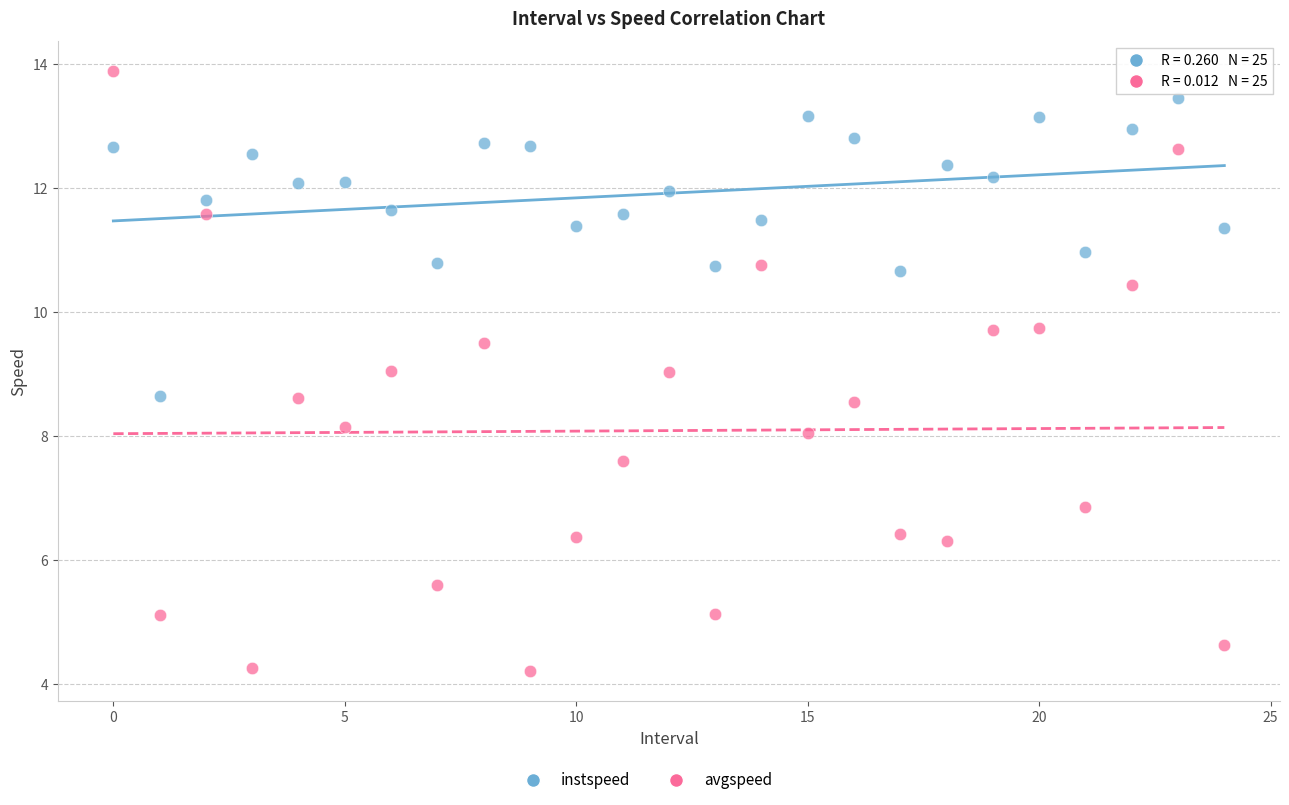

Which series contains the lowest Y value?

avgspeed